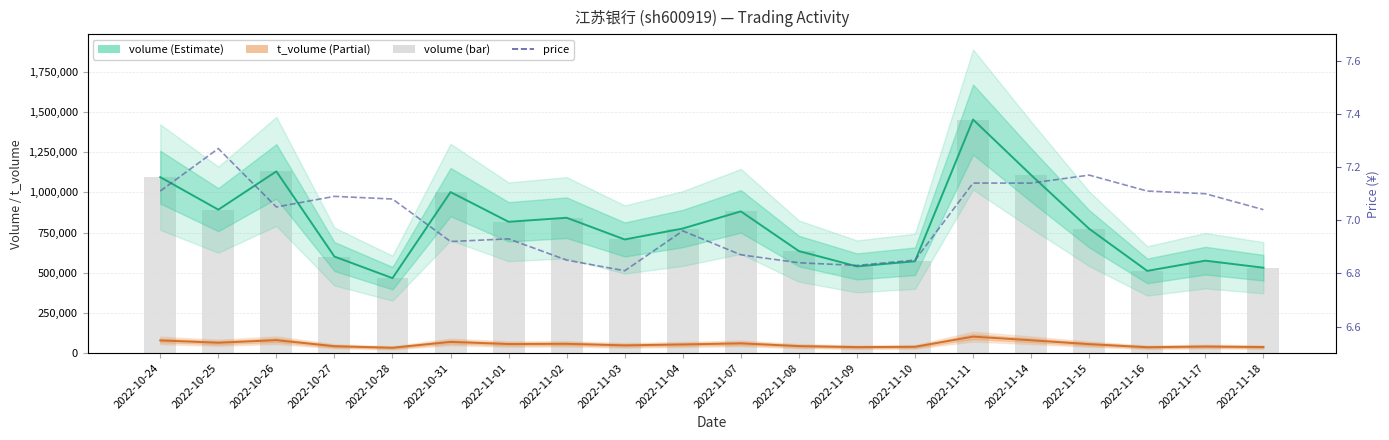

Reading left to right, what are all the values shown in this chart?

volume: 1094938.0	892553.0	1130659.0	600665.0	466353.0	1001894.0	816964.0	842115.0	706957.0	775207.0	881728.0	634720.0	539450.0	571422.0	1453200.0	1107925.0	773244.0	511407.0	575098.0	531192.0
t_volume: 78782.0	64404.0	80460.0	42634.0	33142.0	69601.0	56317.0	57579.0	48025.0	53613.0	60447.0	43481.0	37019.0	39003.0	102329.0	79799.0	55471.0	36485.0	40685.0	37501.0
volume (bar): 1094938.0	892553.0	1130659.0	600665.0	466353.0	1001894.0	816964.0	842115.0	706957.0	775207.0	881728.0	634720.0	539450.0	571422.0	1453200.0	1107925.0	773244.0	511407.0	575098.0	531192.0
price: 7.1	7.3	7.0	7.1	7.1	6.9	6.9	6.8	6.8	7.0	6.9	6.8	6.8	6.8	7.1	7.1	7.2	7.1	7.1	7.0